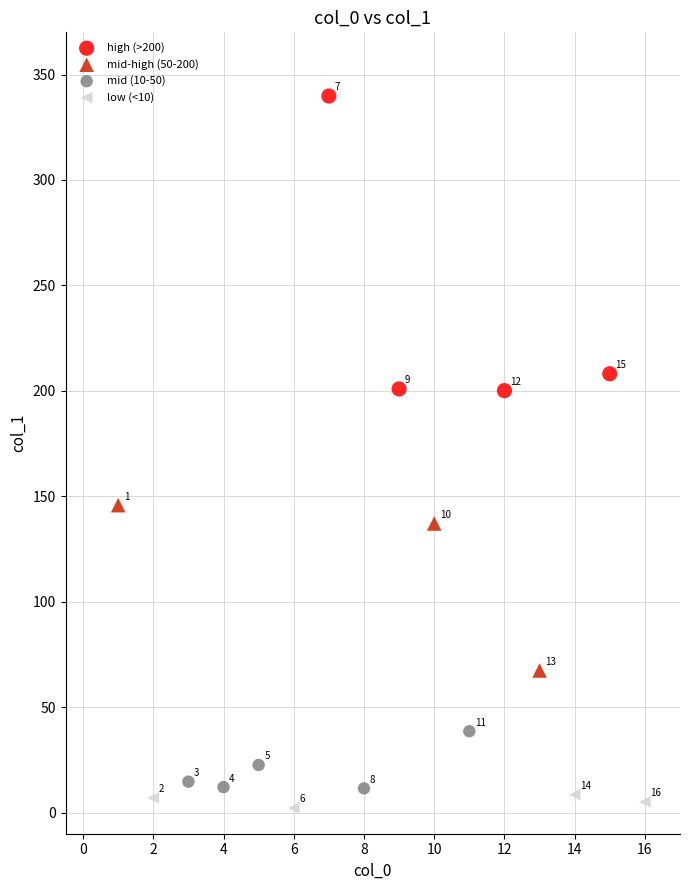

Which series has the widest spread of Y values?

high (>200)